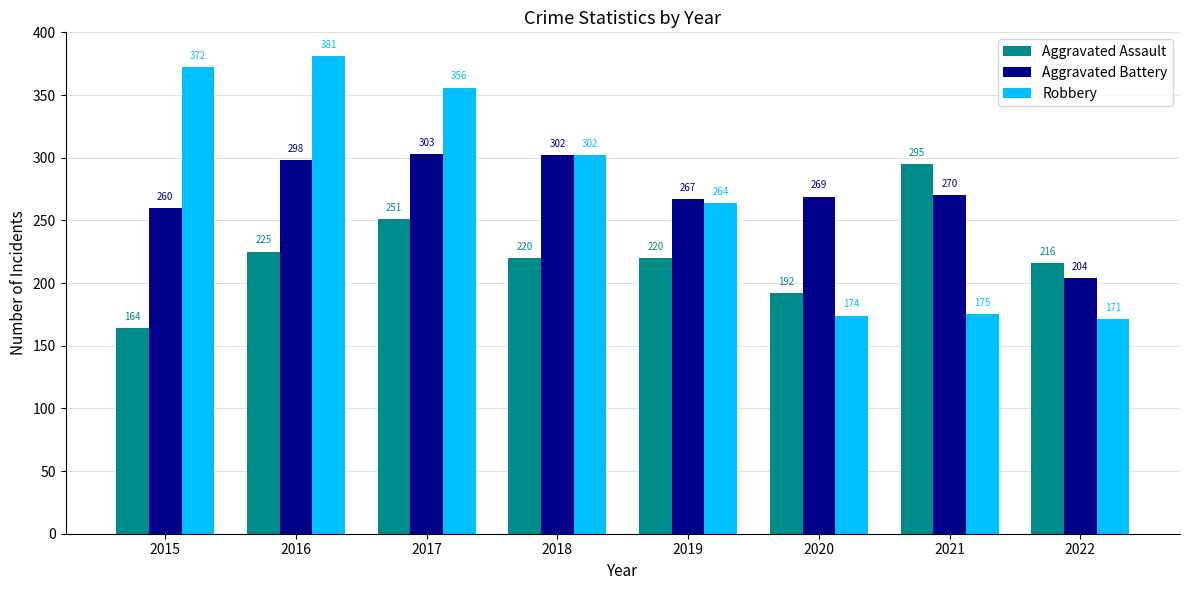

Which series has the largest total across all categories?

Robbery